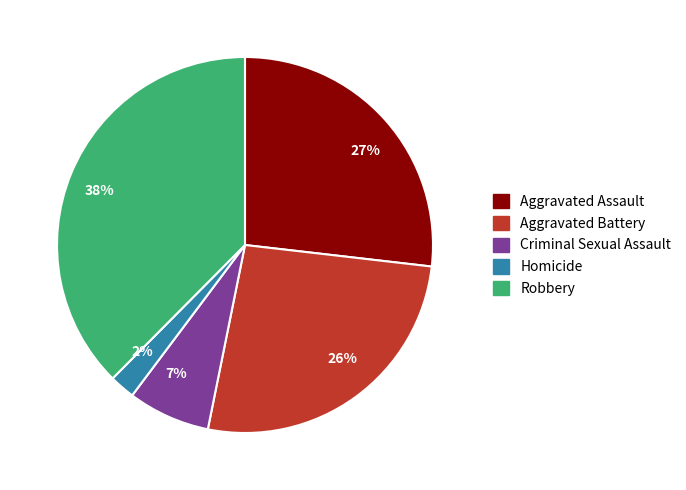

To the nearest percent, what percentage of the pie is Robbery?

38%